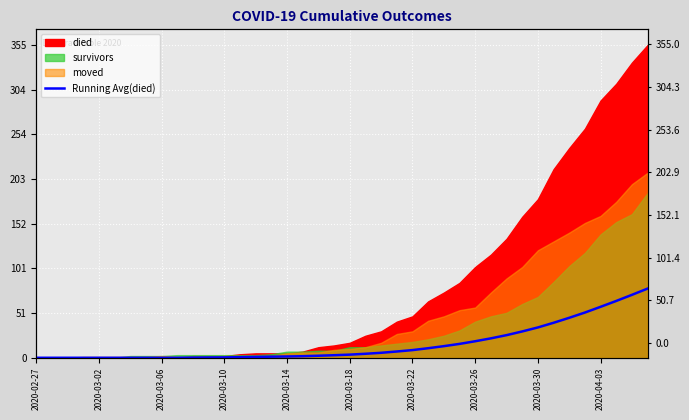

What is the difference between the maximum and second lowest values?

78.5